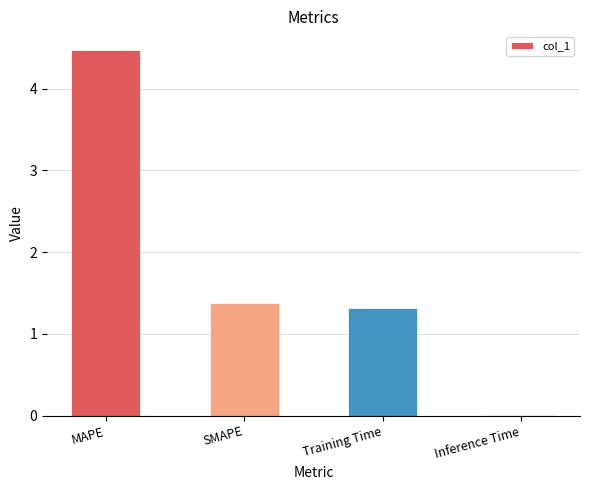

Between Training Time and MAPE, which is larger?

MAPE